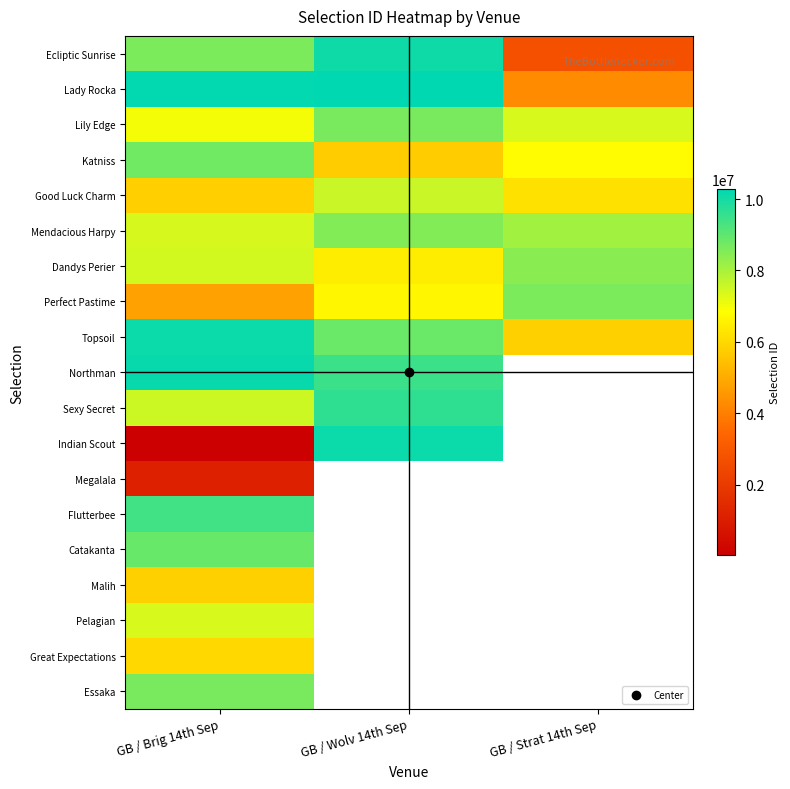

Rank the series by their maximum value, from lowest to highest.

Megalala, Malih, Great Expectations, Pelagian, Good Luck Charm, Dandys Perier, Mendacious Harpy, Perfect Pastime, Essaka, Lily Edge, Katniss, Catakanta, Flutterbee, Sexy Secret, Ecliptic Sunrise, Indian Scout, Topsoil, Northman, Lady Rocka